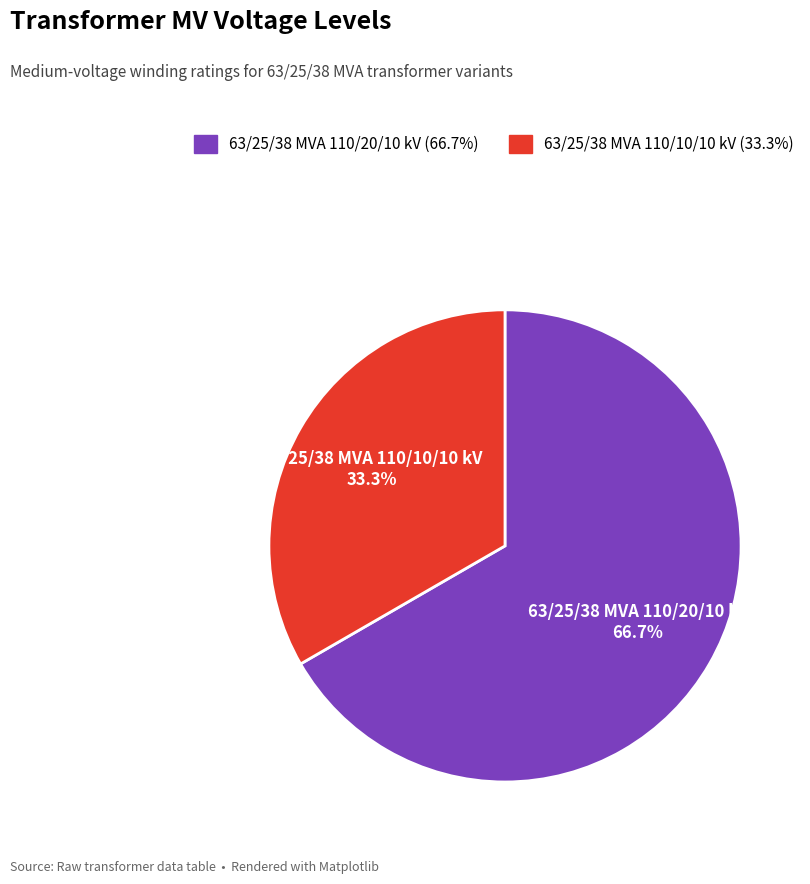

What is the largest slice in the pie chart?

63/25/38 MVA 110/20/10 kV